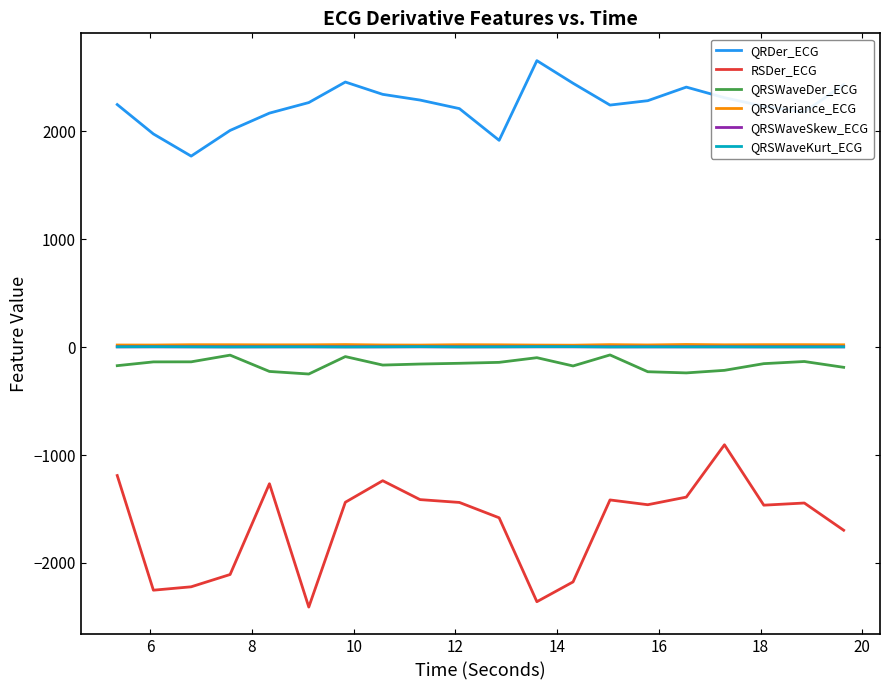

Which series has the widest spread of values?

RSDer_ECG